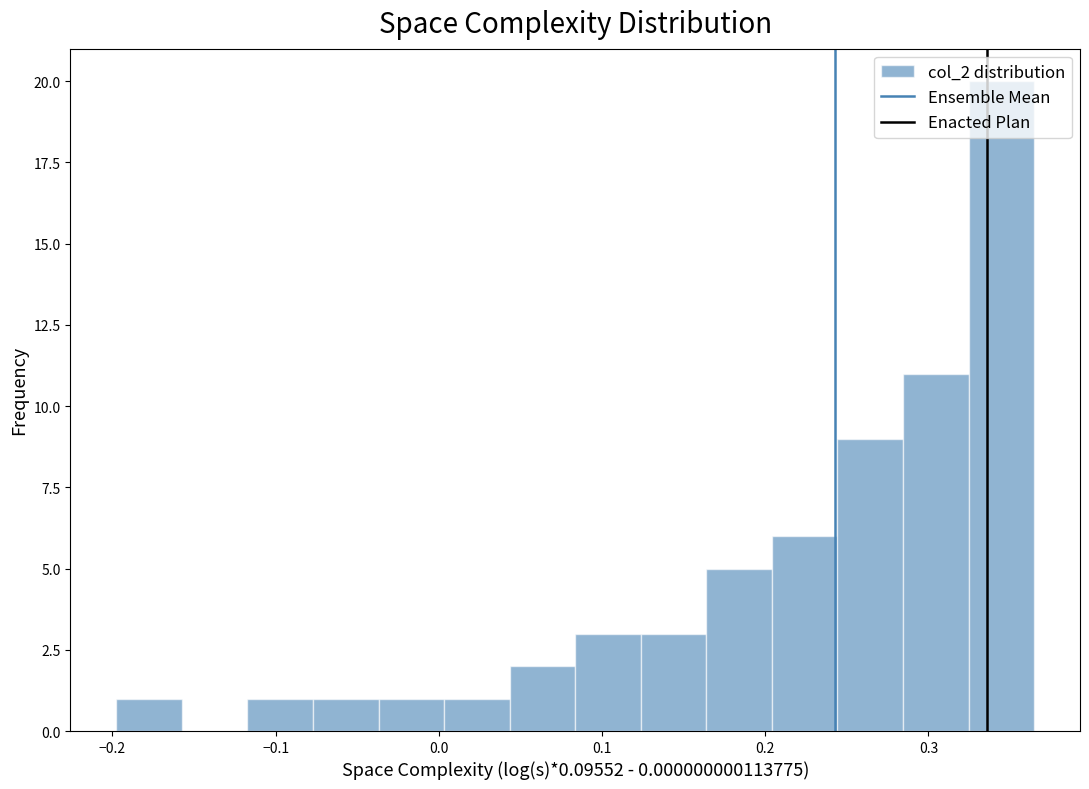

How tall is the bar that spans 0.04 to 0.08 on the x-axis? Neither the bar edges nor the heights are printed on the chart, so give them approximately, as read against the axes.

2